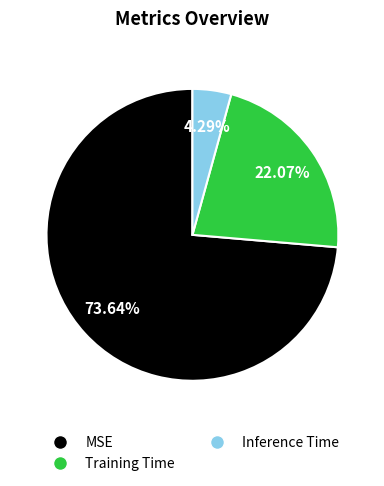

How many slices are in this pie chart?

3